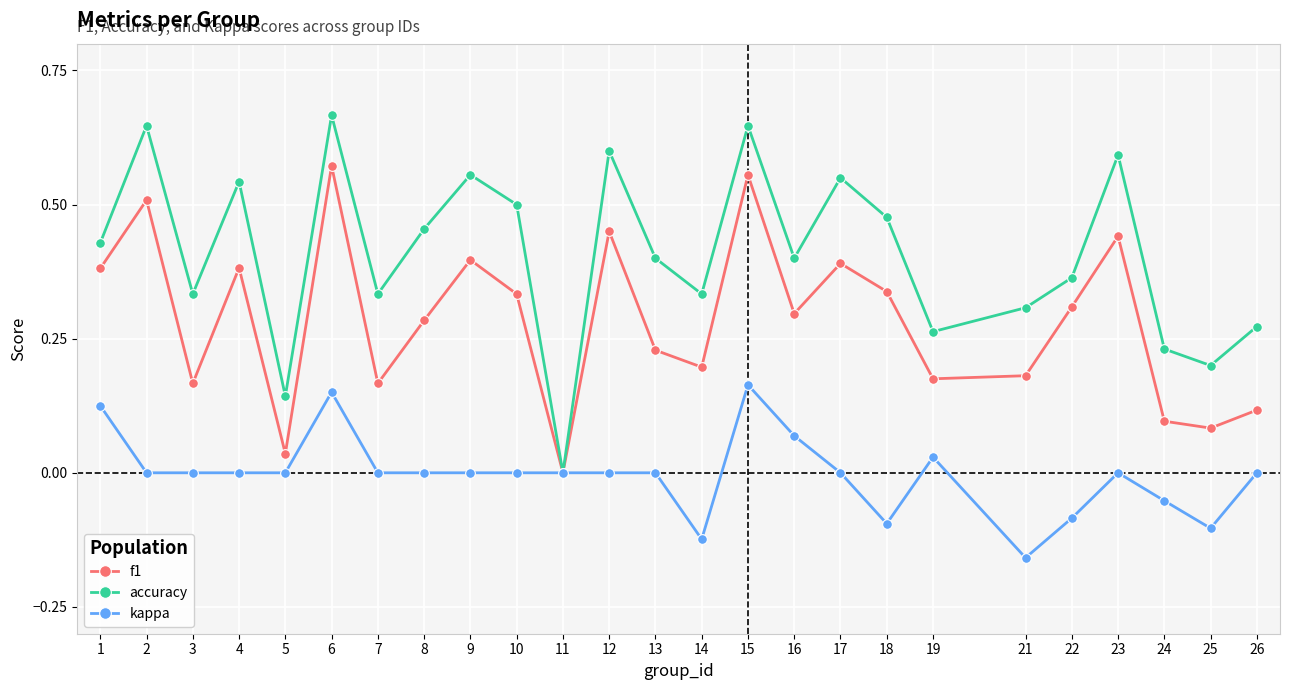

Which series changed the most between 1 and 24?

f1